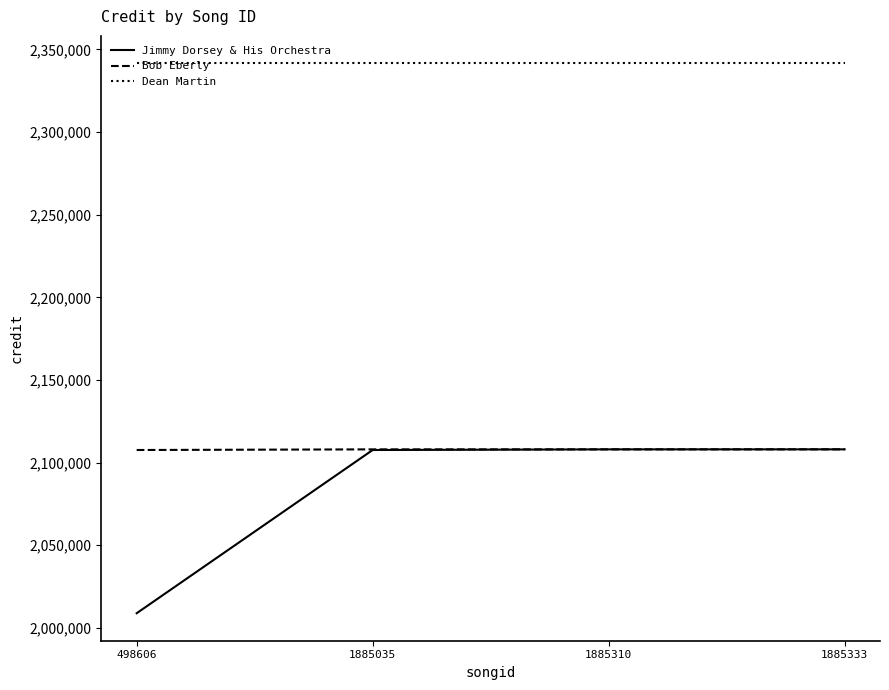

Is the value of Dean Martin at 1885333 greater than the value of Bob Eberly at 1885333?

Yes